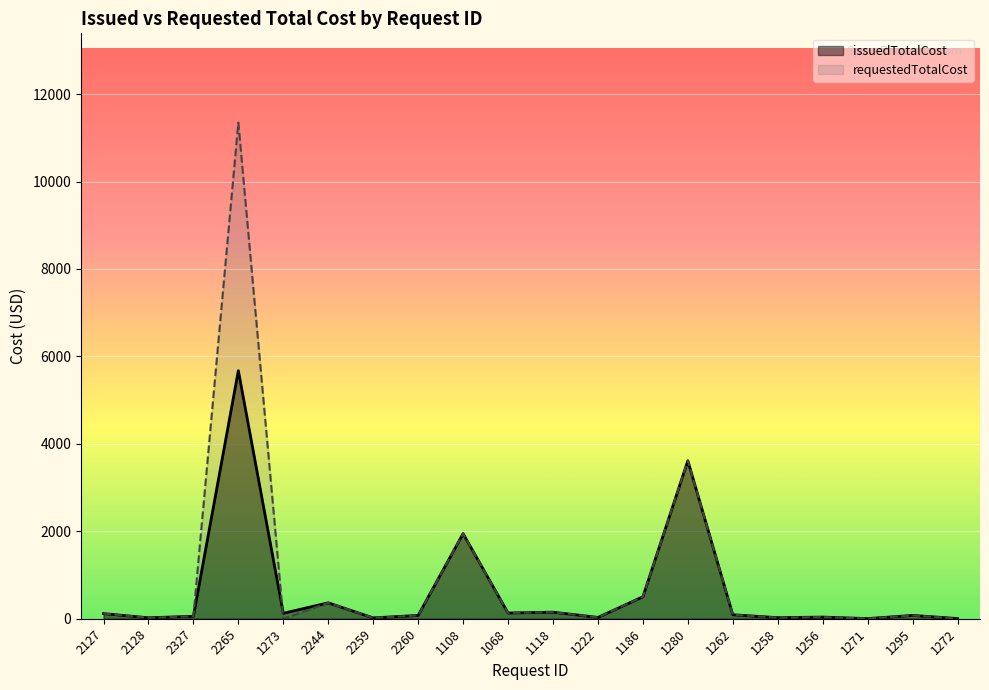

True or false: issuedTotalCost and requestedTotalCost intersect in this chart.

True